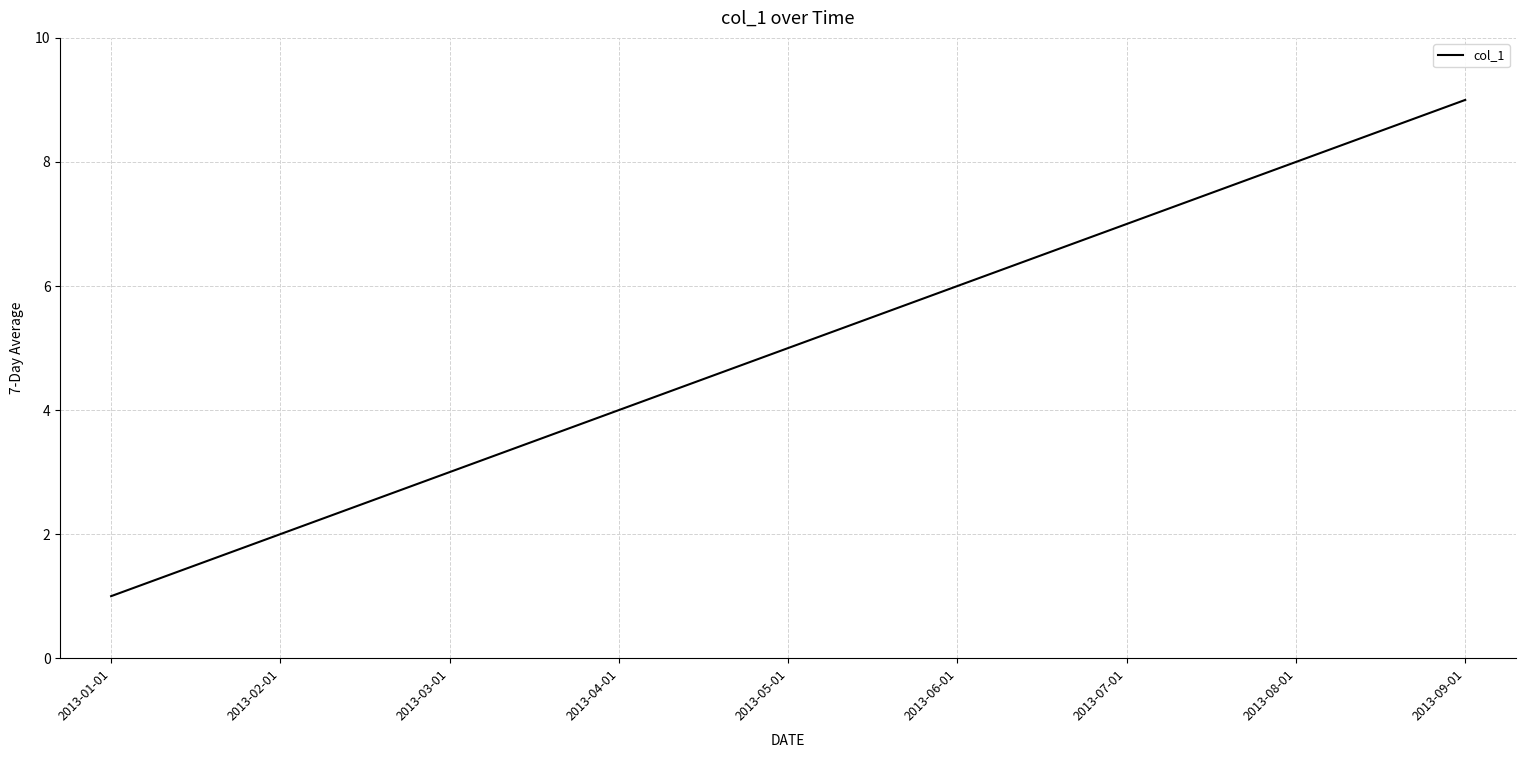

Rank the categories by value from highest to lowest.

2013-09-01, 2013-08-01, 2013-07-01, 2013-06-01, 2013-05-01, 2013-04-01, 2013-03-01, 2013-02-01, 2013-01-01